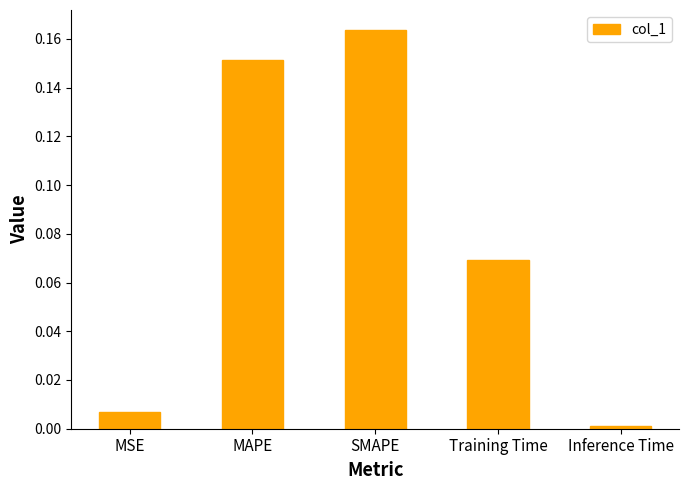

Are the bars horizontal?

No